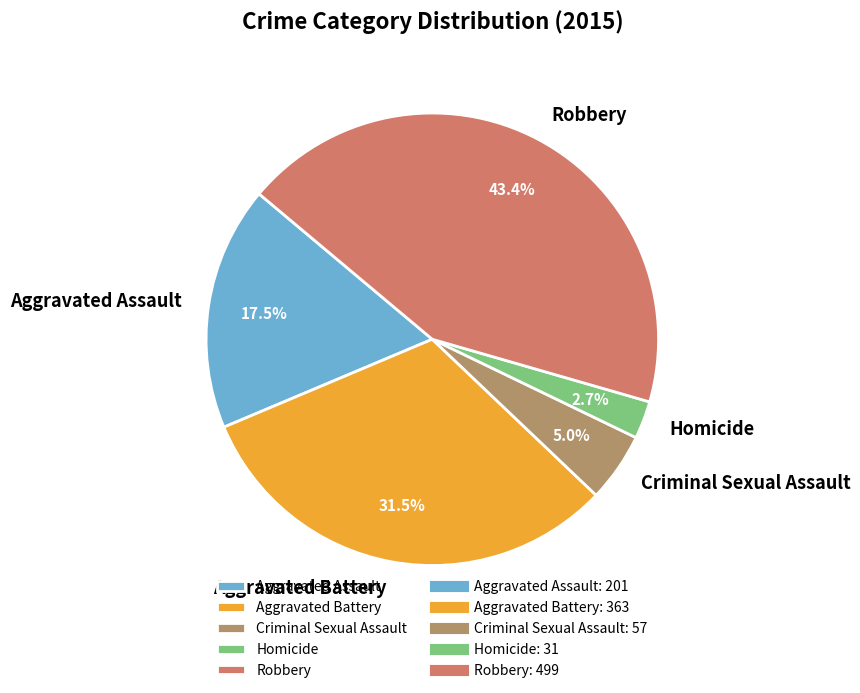

Which has a higher value, Aggravated Battery or Aggravated Assault?

Aggravated Battery